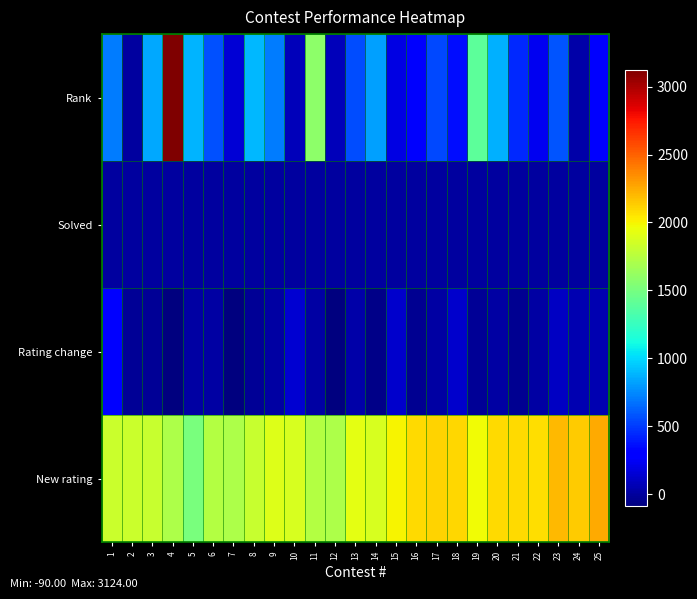

How many distinct data groups are displayed?

4